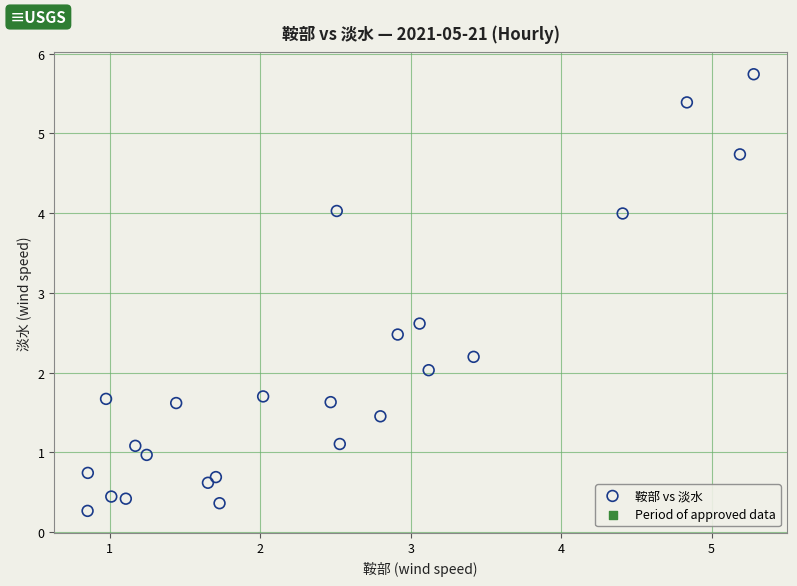

What Y value in the scatter plot is closest to 3?

2.6